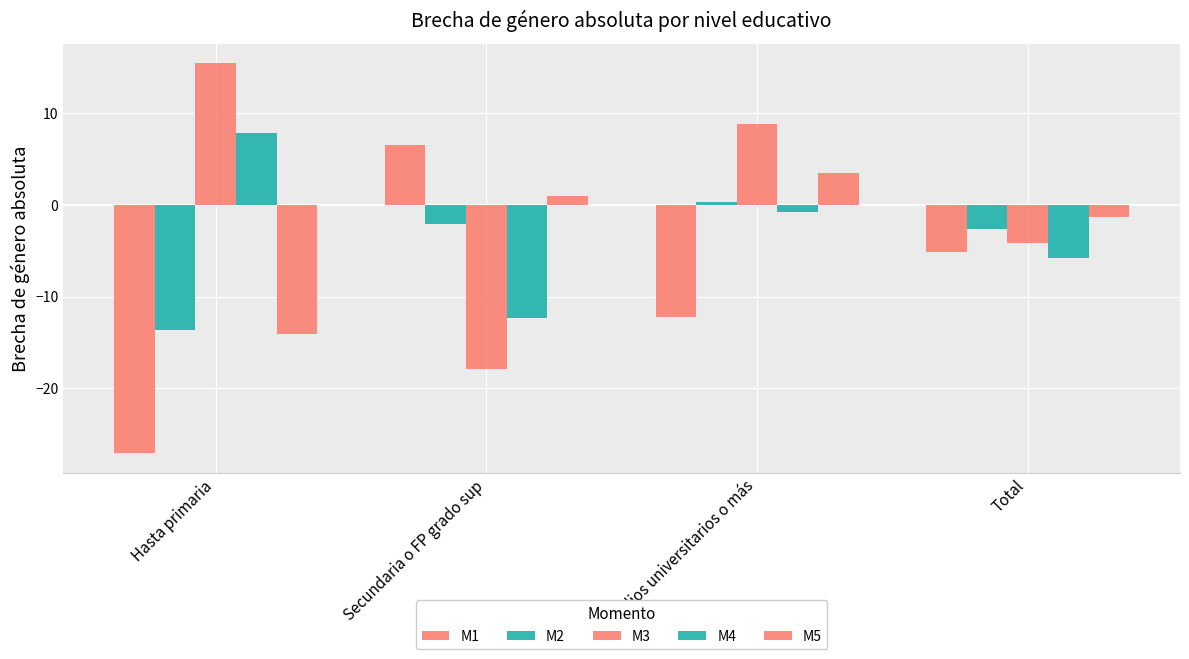

What position from the right is Estudios universitarios o más?

2